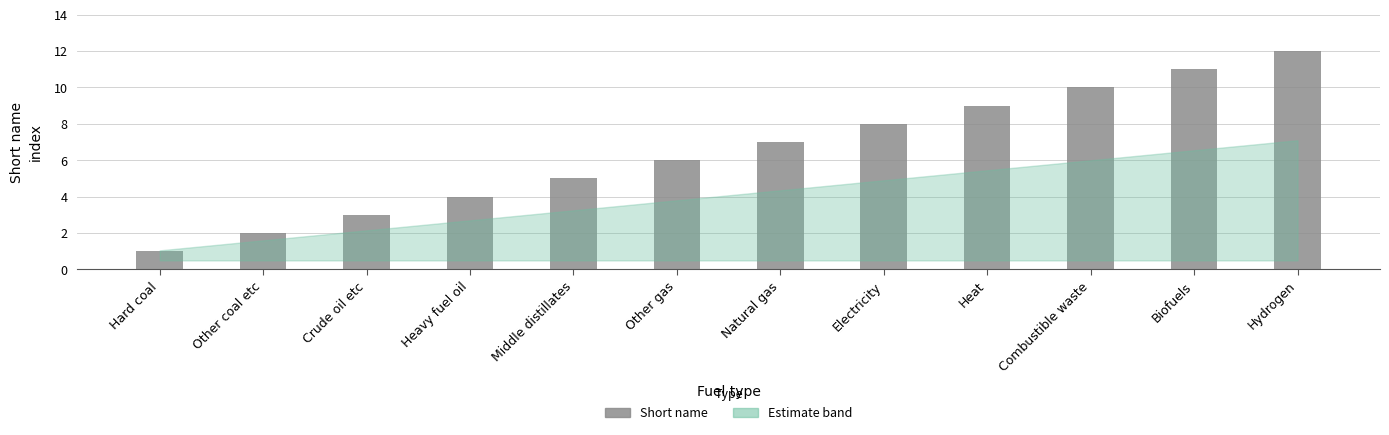

List the labels in order of value, largest first.

Hydrogen, Biofuels, Combustible waste, Heat, Electricity, Natural gas, Other gas, Middle distillates, Heavy fuel oil, Crude oil etc, Other coal etc, Hard coal